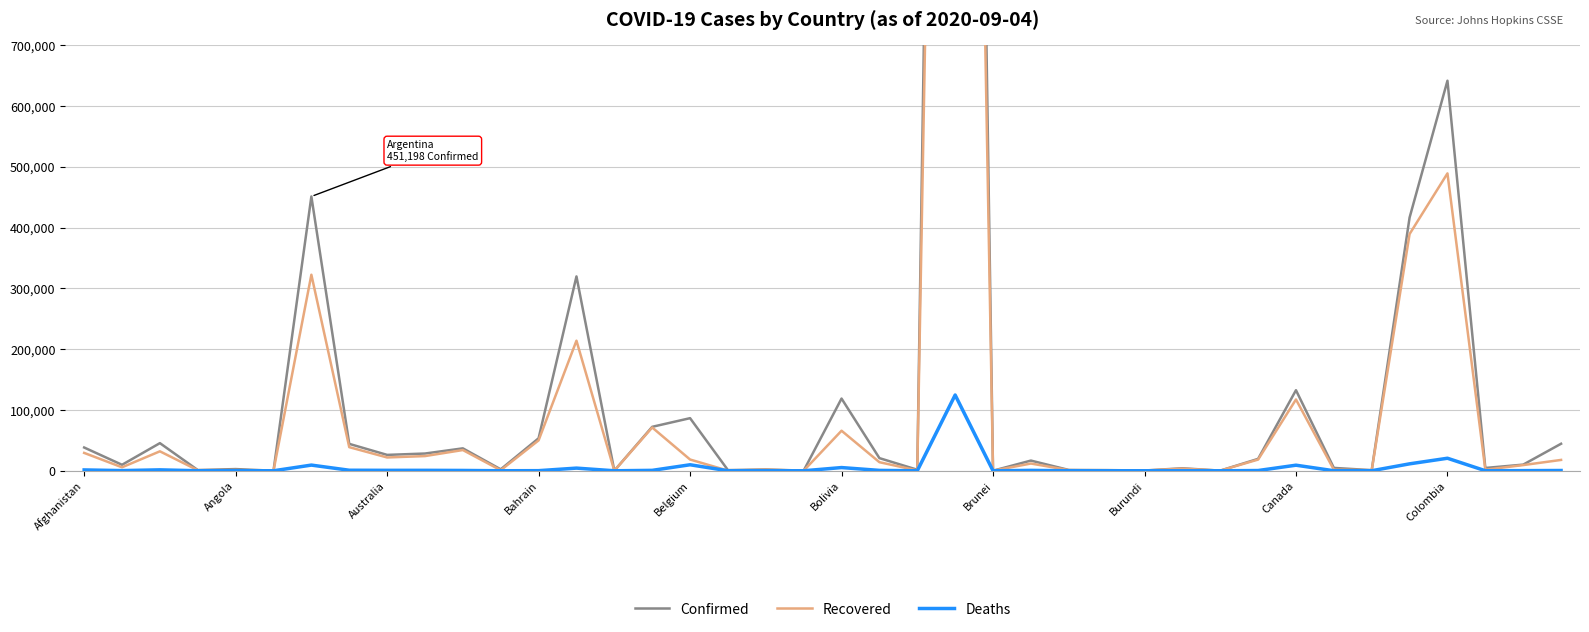

What is the maximum value for Recovered?

3429435